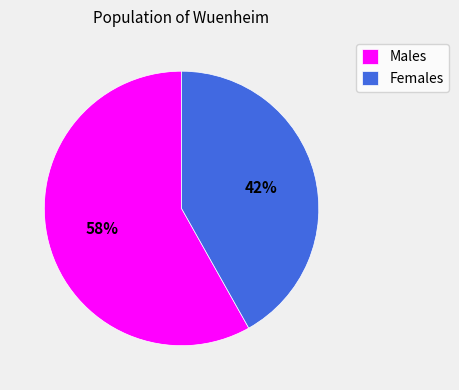

Rank the categories by value from highest to lowest.

Males, Females